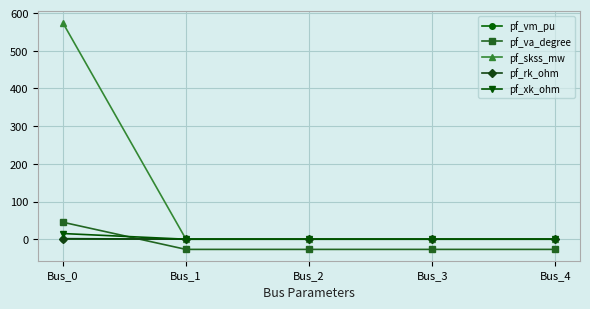

True or false: pf_va_degree has a value of 18.4 at Bus_0.

False